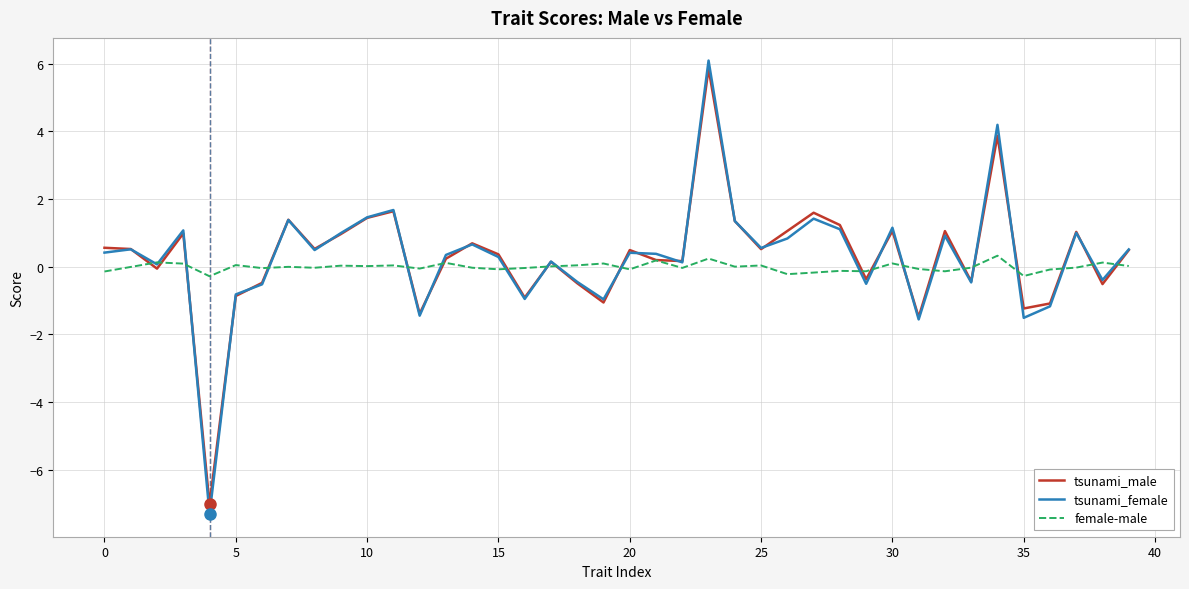

What is the greatest value displayed?

6.1